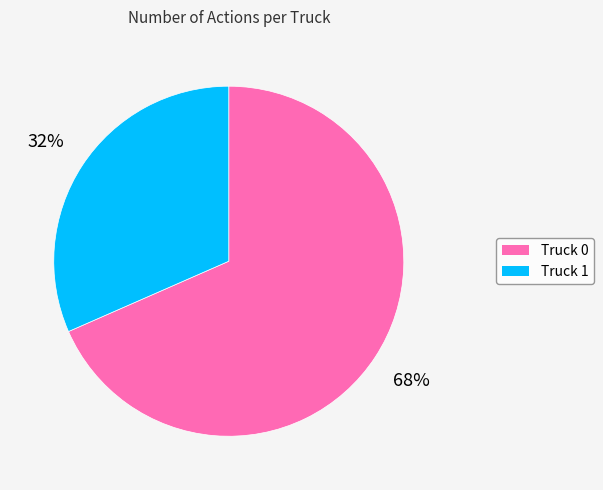

The Truck 1 slice represents 26% of the pie. True or false?

False